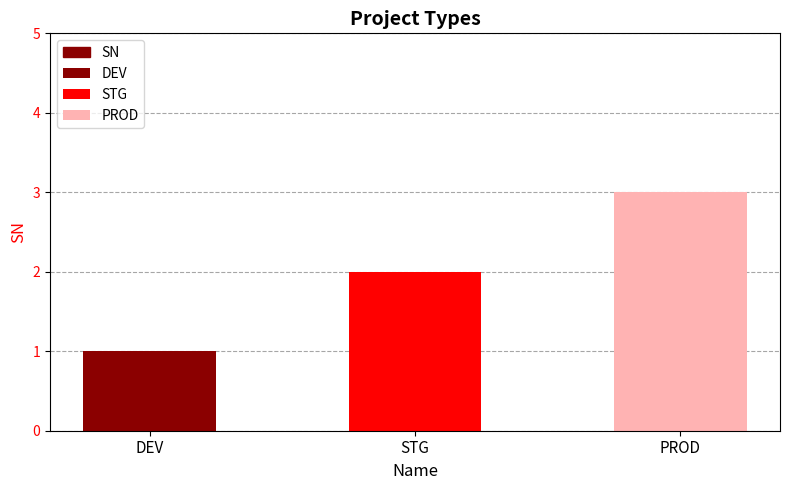

The value at DEV is 2. True or false?

False